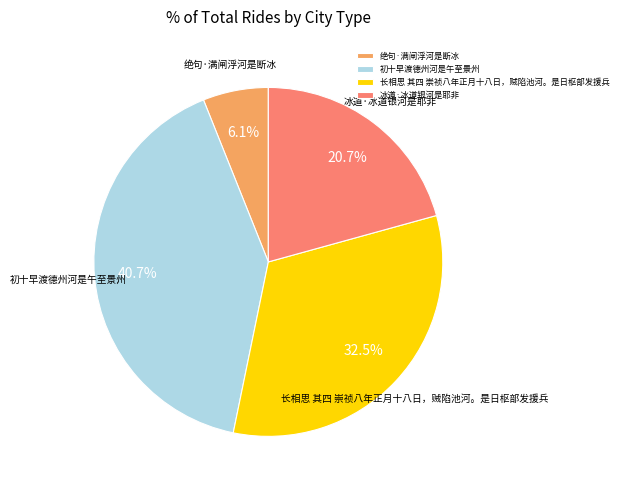

To the nearest percent, what is the difference between the 绝句·满闸浮河是断冰 and 长相思 其四 崇祯八年正月十八日，贼陷池河。是日枢部发援兵 slice percentages?

26%